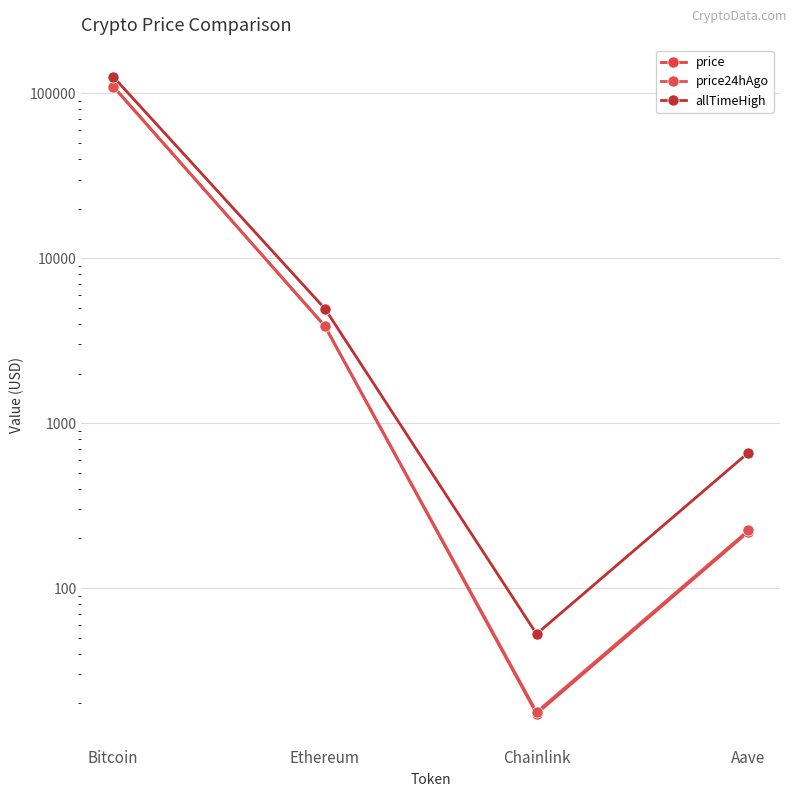

Which category has the lowest value in the price series?

Chainlink